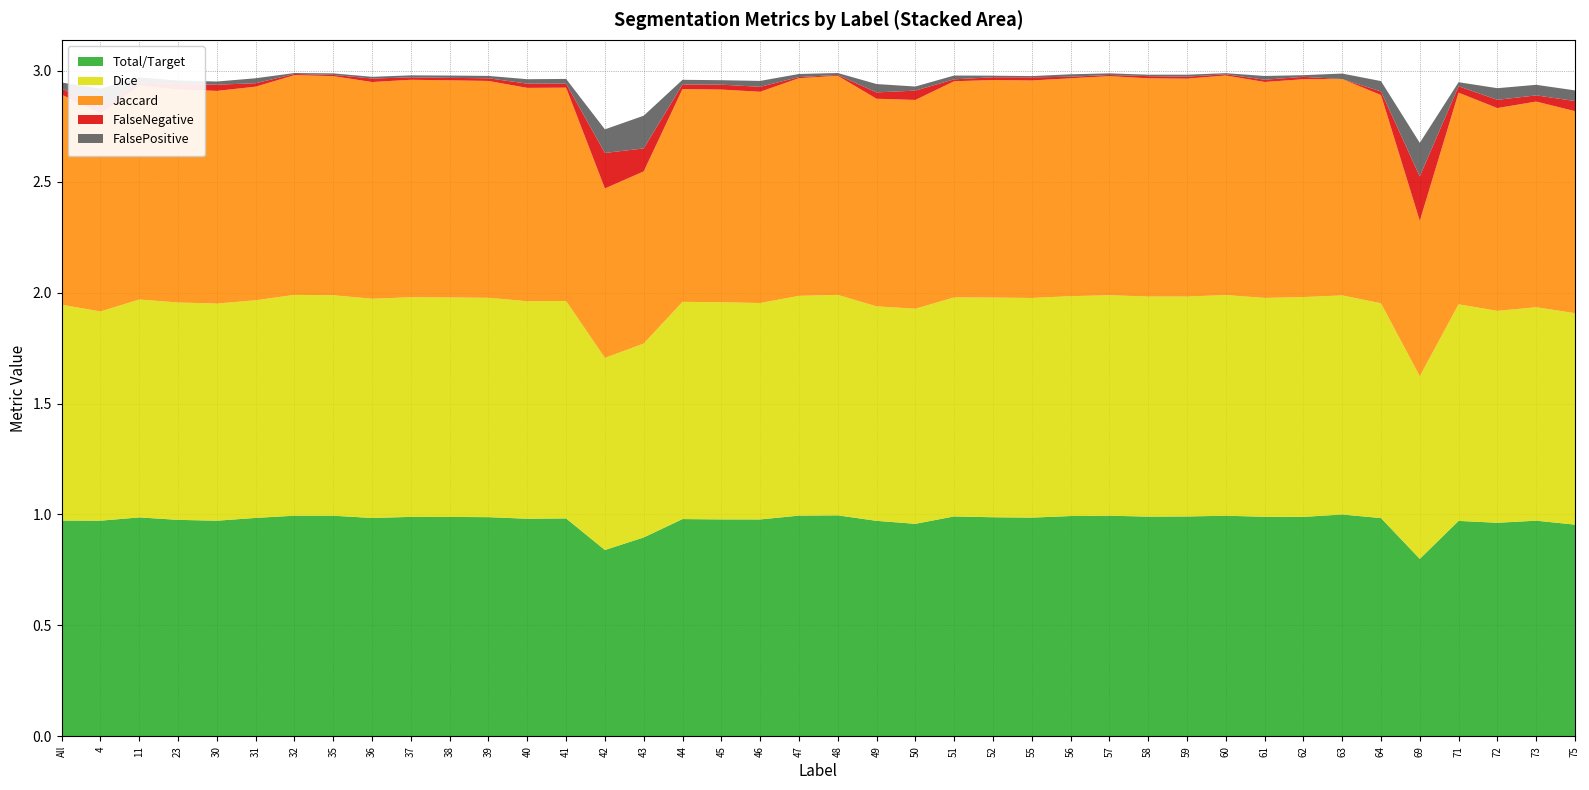

Reading left to right, transcribe all the data shown in this chart.

Jaccard: All=0.9	4=0.9	11=1.0	23=1.0	30=1.0	31=1.0	32=1.0	35=1.0	36=1.0	37=1.0	38=1.0	39=1.0	40=1.0	41=1.0	42=0.8	43=0.8	44=1.0	45=1.0	46=1.0	47=1.0	48=1.0	49=0.9	50=0.9	51=1.0	52=1.0	55=1.0	56=1.0	57=1.0	58=1.0	59=1.0	60=1.0	61=1.0	62=1.0	63=1.0	64=0.9	69=0.7	71=1.0	72=0.9	73=0.9	75=0.9
Dice: All=1.0	4=0.9	11=1.0	23=1.0	30=1.0	31=1.0	32=1.0	35=1.0	36=1.0	37=1.0	38=1.0	39=1.0	40=1.0	41=1.0	42=0.9	43=0.9	44=1.0	45=1.0	46=1.0	47=1.0	48=1.0	49=1.0	50=1.0	51=1.0	52=1.0	55=1.0	56=1.0	57=1.0	58=1.0	59=1.0	60=1.0	61=1.0	62=1.0	63=1.0	64=1.0	69=0.8	71=1.0	72=1.0	73=1.0	75=1.0
Total/Target: All=1.0	4=1.0	11=1.0	23=1.0	30=1.0	31=1.0	32=1.0	35=1.0	36=1.0	37=1.0	38=1.0	39=1.0	40=1.0	41=1.0	42=0.8	43=0.9	44=1.0	45=1.0	46=1.0	47=1.0	48=1.0	49=1.0	50=1.0	51=1.0	52=1.0	55=1.0	56=1.0	57=1.0	58=1.0	59=1.0	60=1.0	61=1.0	62=1.0	63=1.0	64=1.0	69=0.8	71=1.0	72=1.0	73=1.0	75=1.0
FalseNegative: All=0.0	4=0.0	11=0.0	23=0.0	30=0.0	31=0.0	32=0.0	35=0.0	36=0.0	37=0.0	38=0.0	39=0.0	40=0.0	41=0.0	42=0.2	43=0.1	44=0.0	45=0.0	46=0.0	47=0.0	48=0.0	49=0.0	50=0.0	51=0.0	52=0.0	55=0.0	56=0.0	57=0.0	58=0.0	59=0.0	60=0.0	61=0.0	62=0.0	63=0.0	64=0.0	69=0.2	71=0.0	72=0.0	73=0.0	75=0.0
FalsePositive: All=0.0	4=0.1	11=0.0	23=0.0	30=0.0	31=0.0	32=0.0	35=0.0	36=0.0	37=0.0	38=0.0	39=0.0	40=0.0	41=0.0	42=0.1	43=0.1	44=0.0	45=0.0	46=0.0	47=0.0	48=0.0	49=0.0	50=0.0	51=0.0	52=0.0	55=0.0	56=0.0	57=0.0	58=0.0	59=0.0	60=0.0	61=0.0	62=0.0	63=0.0	64=0.0	69=0.2	71=0.0	72=0.1	73=0.0	75=0.0